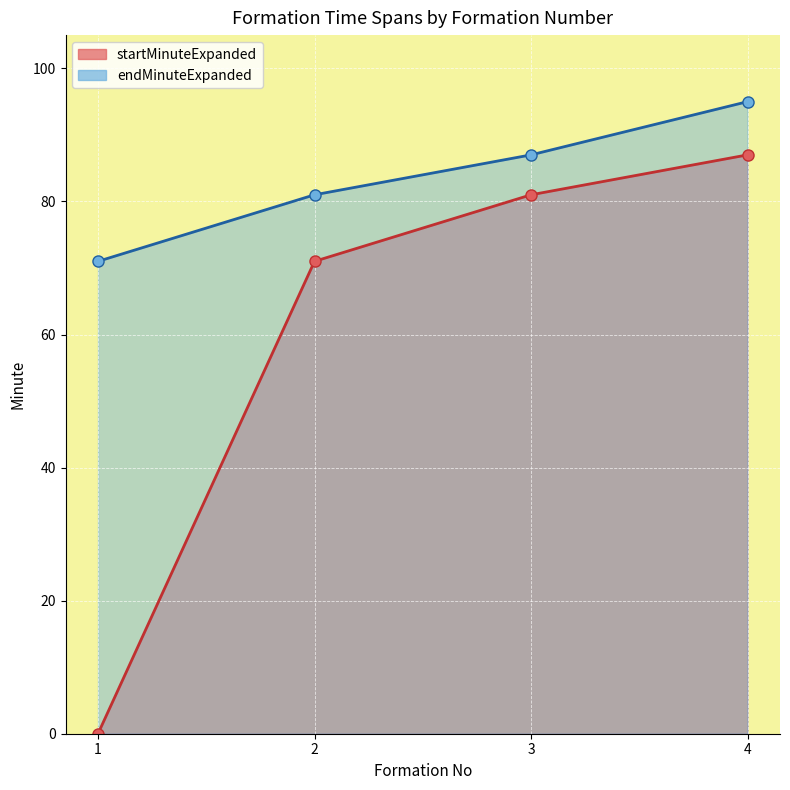

What value does the endMinuteExpanded series have at 4, to the nearest 5?

95